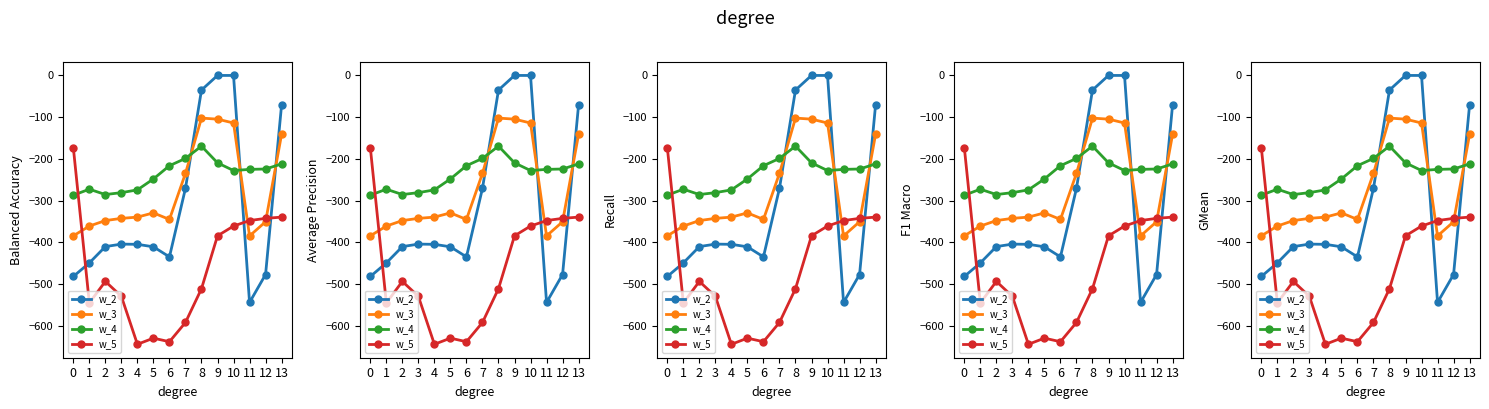

The value of w_3 at 8 is -163.4. True or false?

False